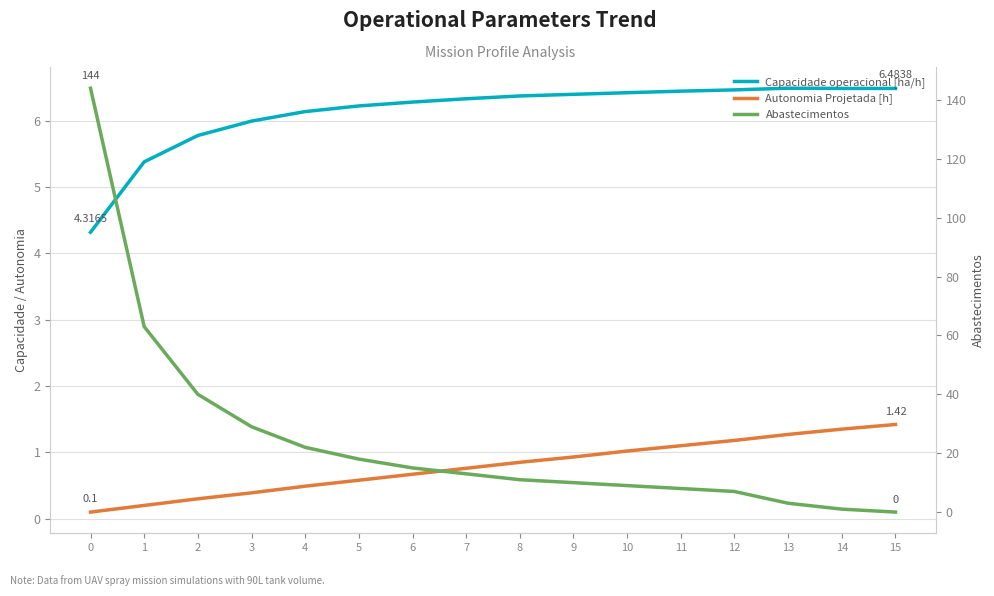

How many categories are shown in the chart?

16